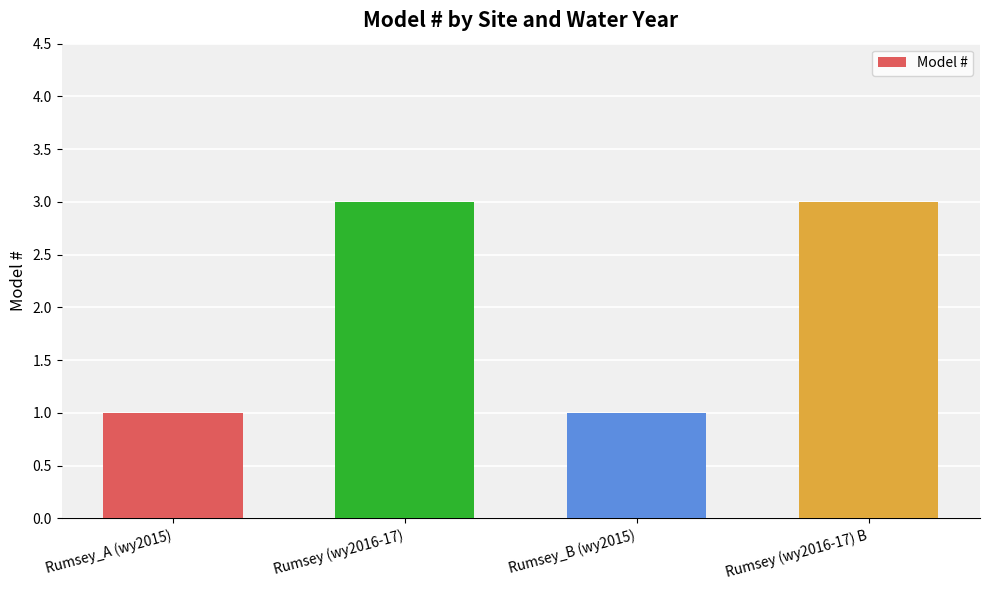

Between Rumsey (wy2016-17) B and Rumsey_B (wy2015), which is larger?

Rumsey (wy2016-17) B